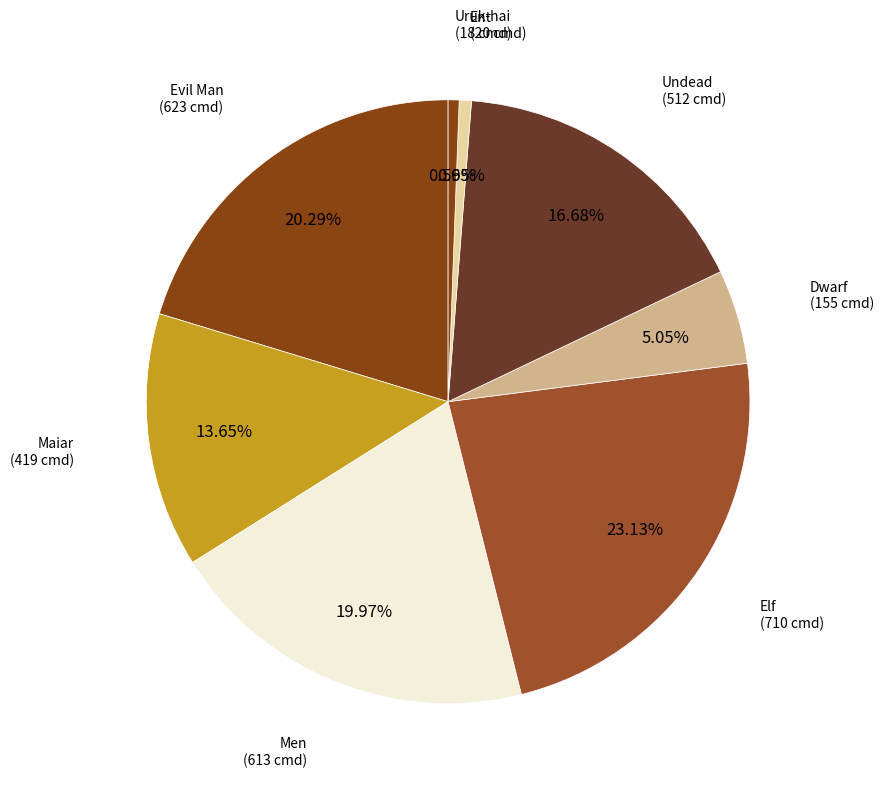

What percentage is the Dwarf slice, to the nearest percent?

5%